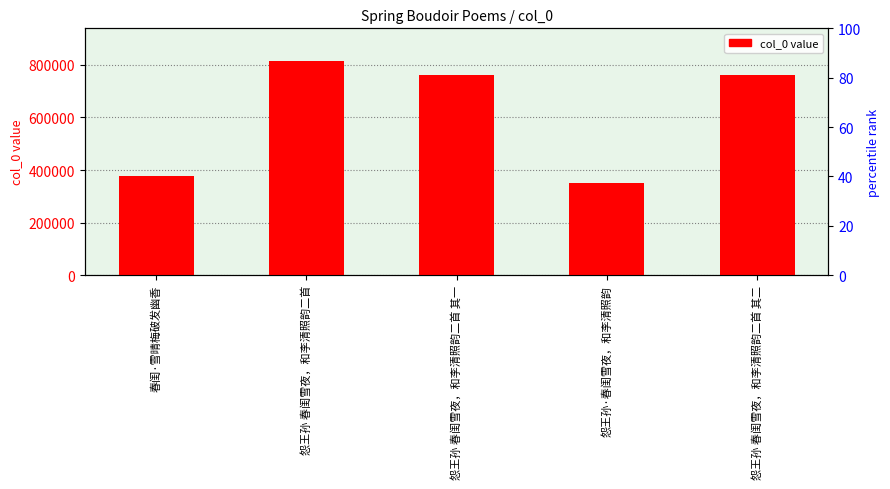

What is the difference between the second highest and second lowest values?

386000